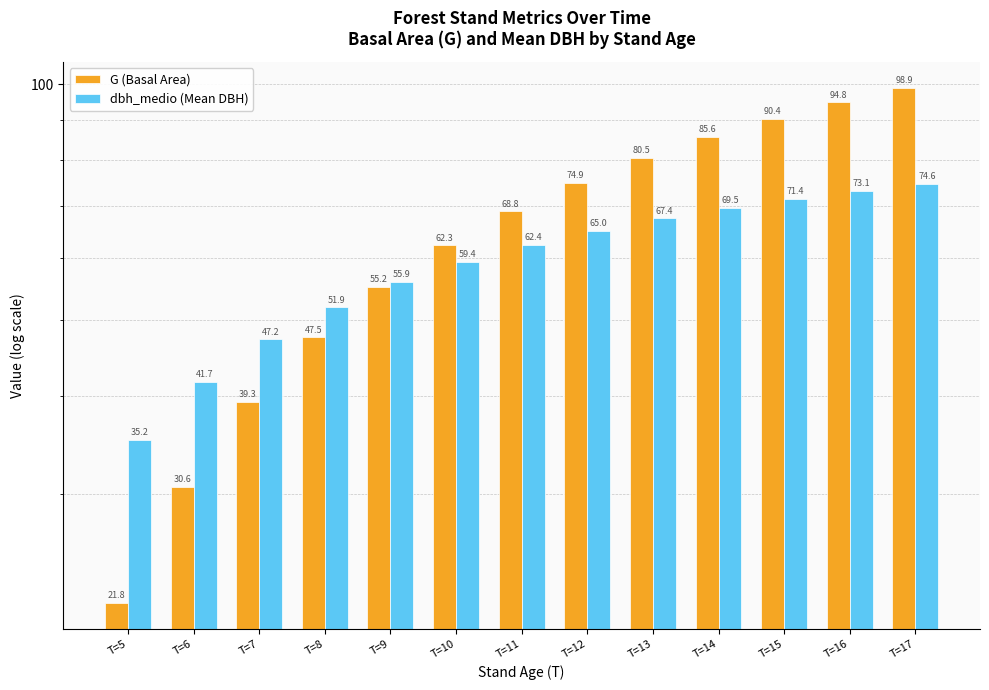

The G (Basal Area) series shows 85.6 at T=14. True or false?

True